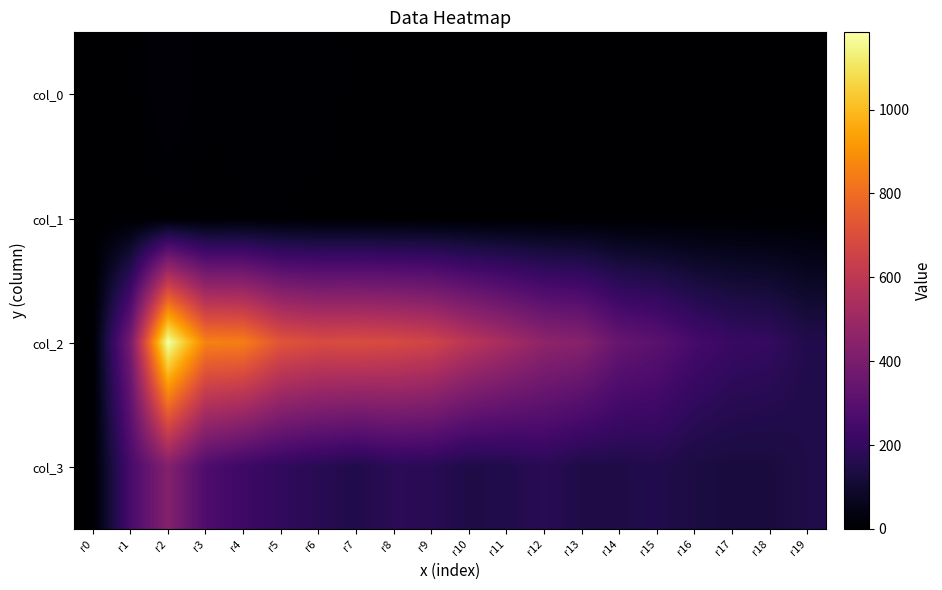

List the series in order of their peak value, highest first.

col_2, col_3, col_0, col_1